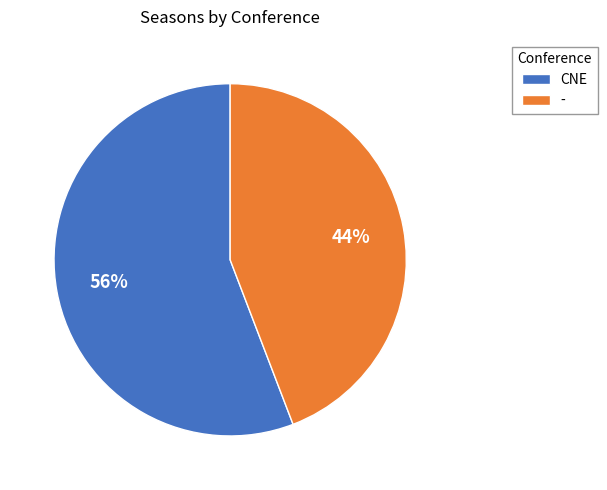

How many slices are in this pie chart?

2